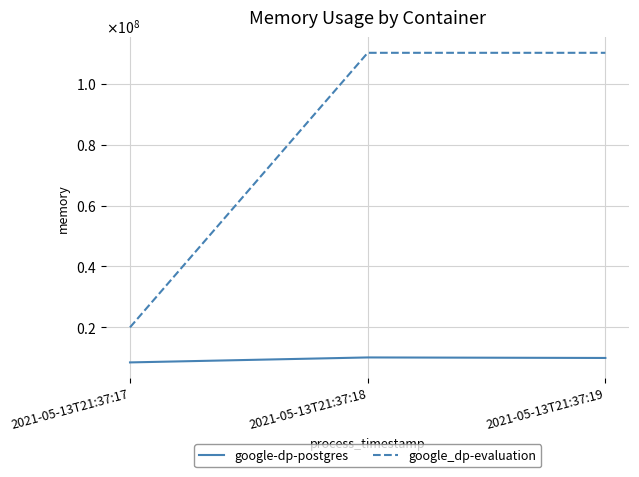

Which series has the largest total across all categories?

google_dp-evaluation